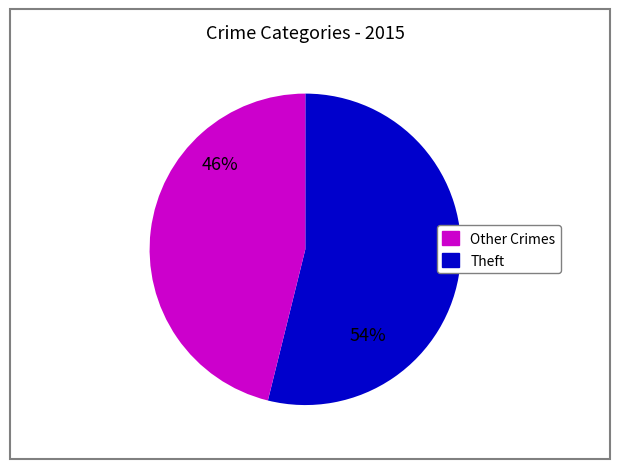

To the nearest percent, what is the difference between the largest and smallest slice percentages?

8%